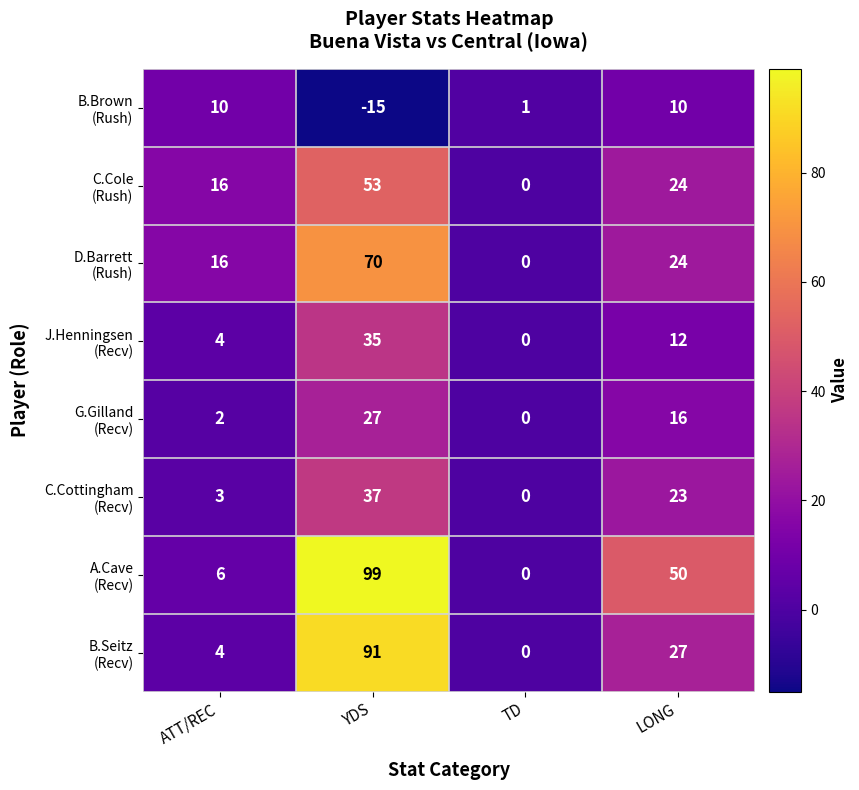

What is the difference between the highest and lowest values at YDS?

114